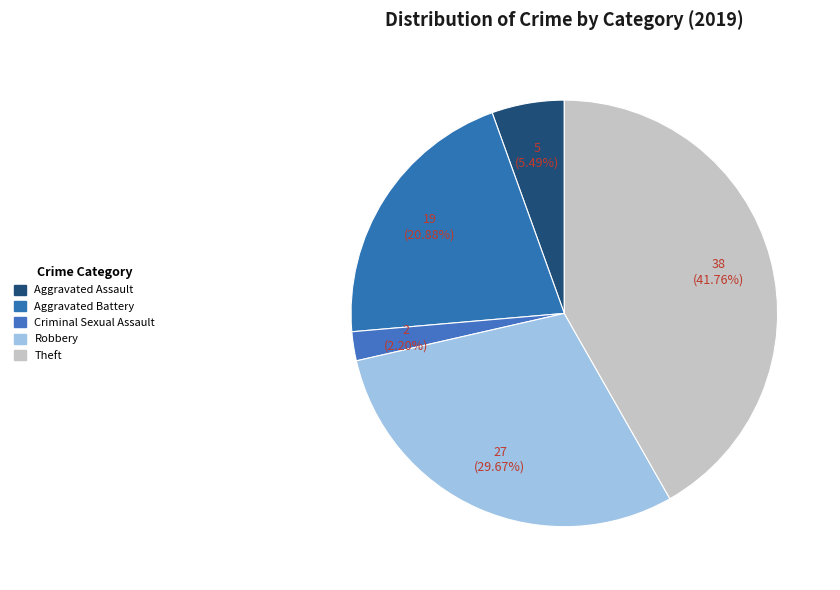

What percentage is the Aggravated Assault slice, to the nearest percent?

5%